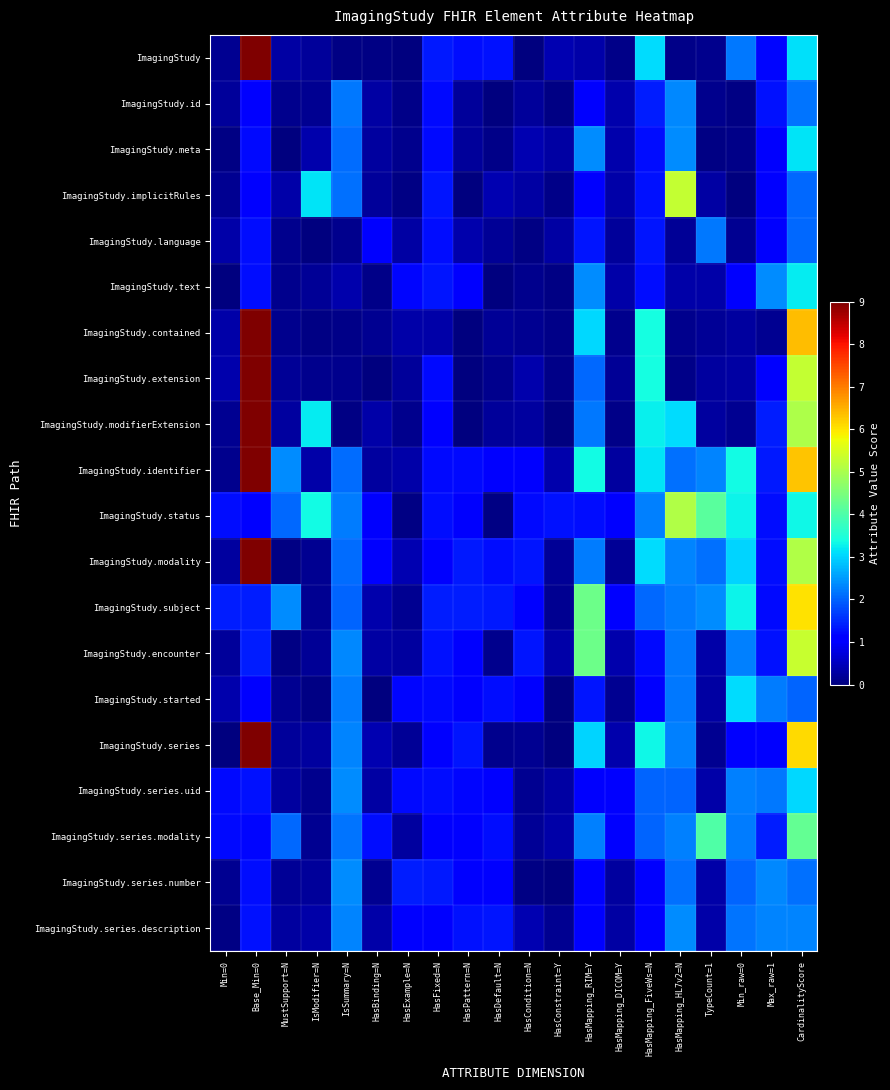

At how many categories does at least one series exceed 6?

2